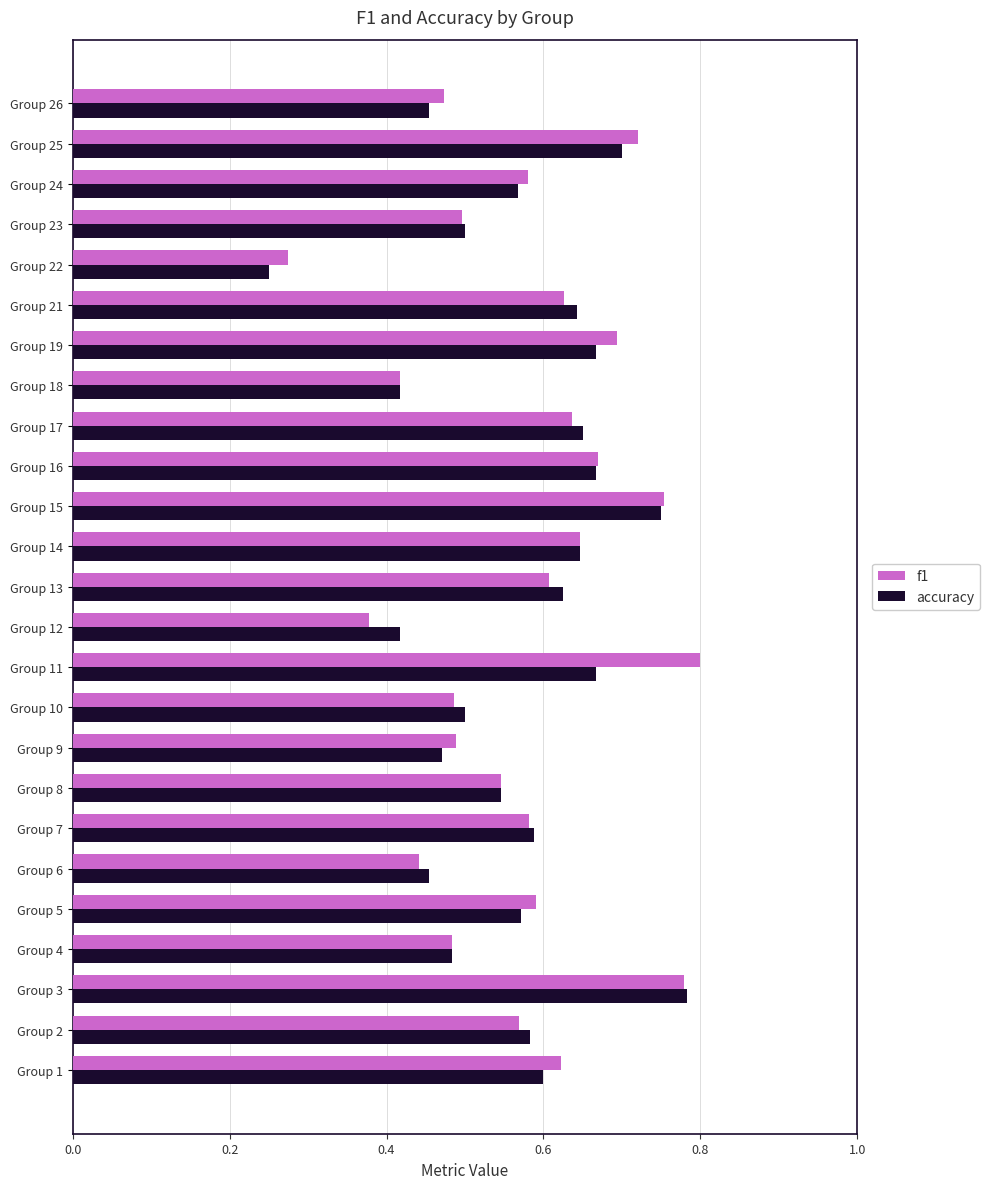

The f1 series shows 0.7 at Group 4. True or false?

False